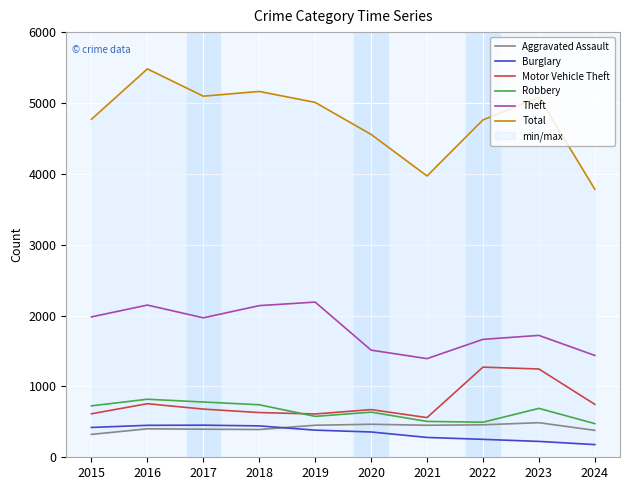

True or false: Robbery and Theft cross at least once.

False